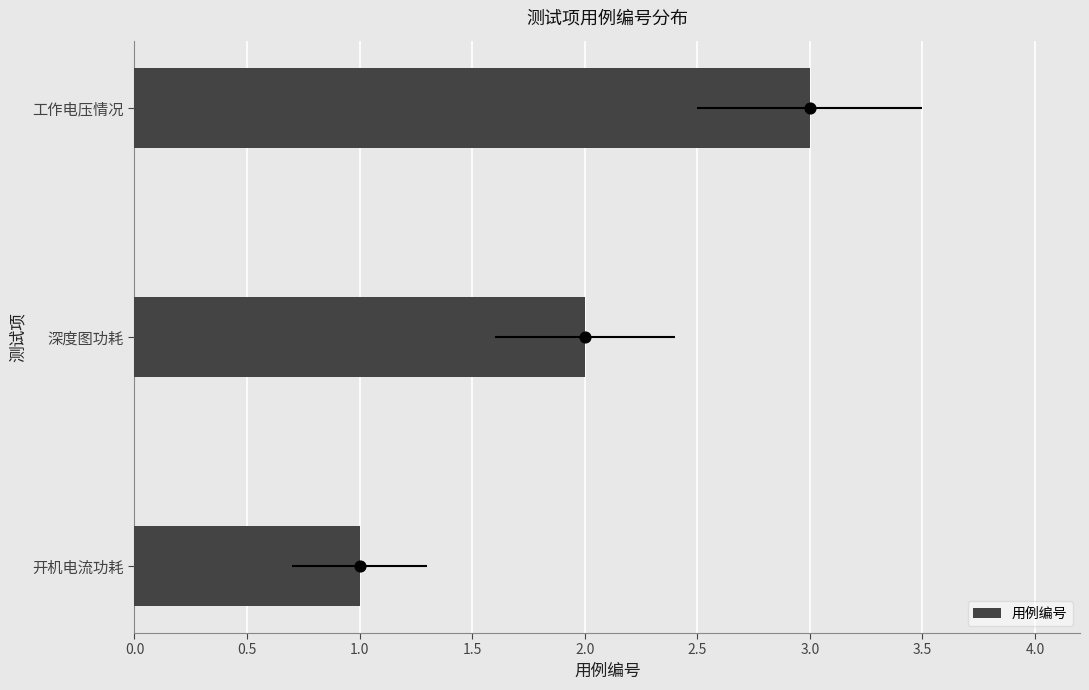

Between 深度图功耗 and 工作电压情况, which is larger?

工作电压情况